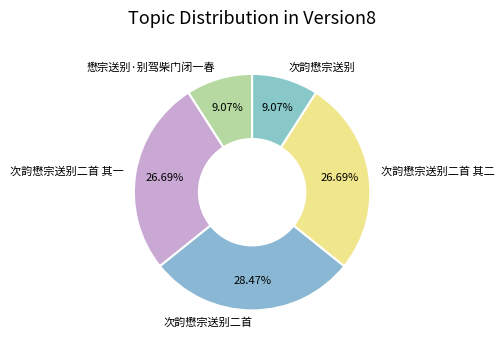

Which category has the biggest portion of the pie?

次韵懋宗送别二首